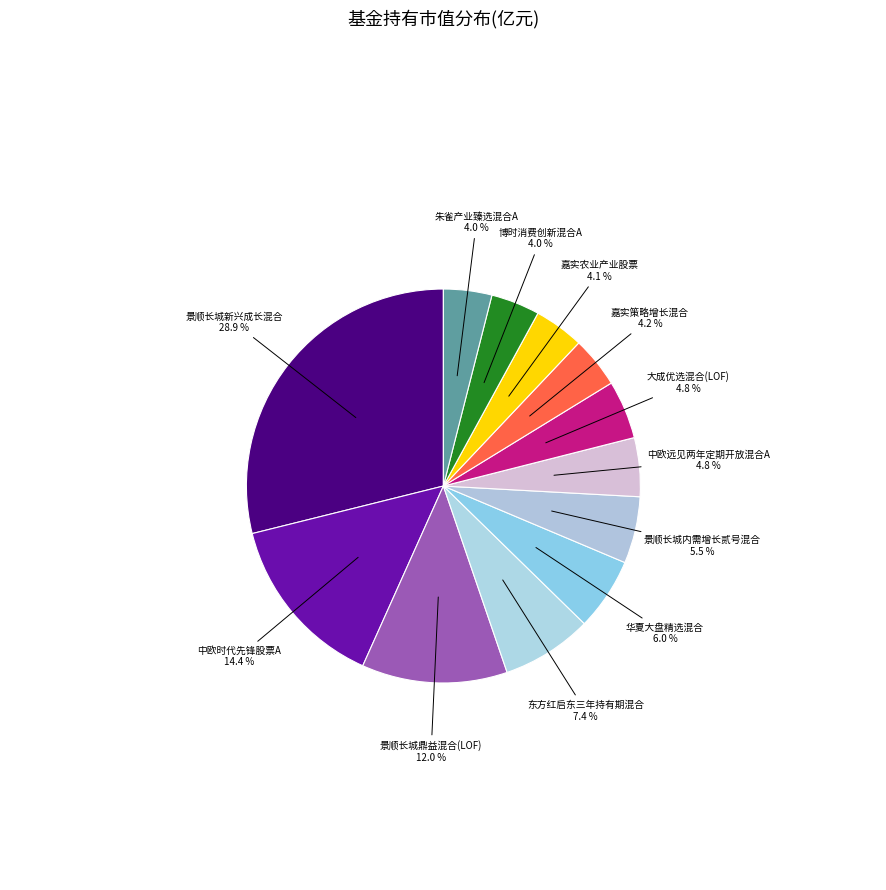

Count the number of slices in the pie.

12